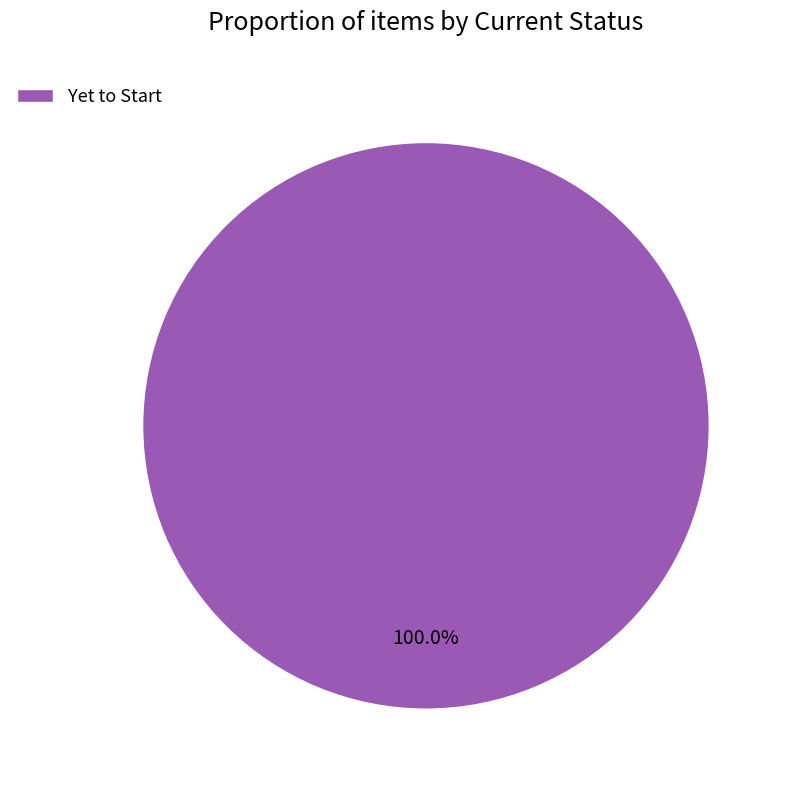

Does Yet to Start represent more than half of the total?

Yes